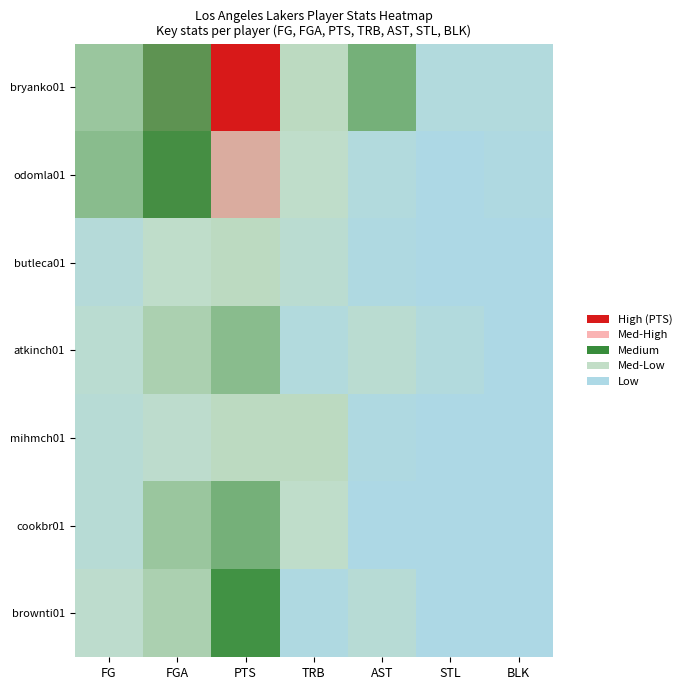

At STL, list the series in order from smallest to largest.

odomla01, butleca01, mihmch01, cookbr01, brownti01, bryanko01, atkinch01